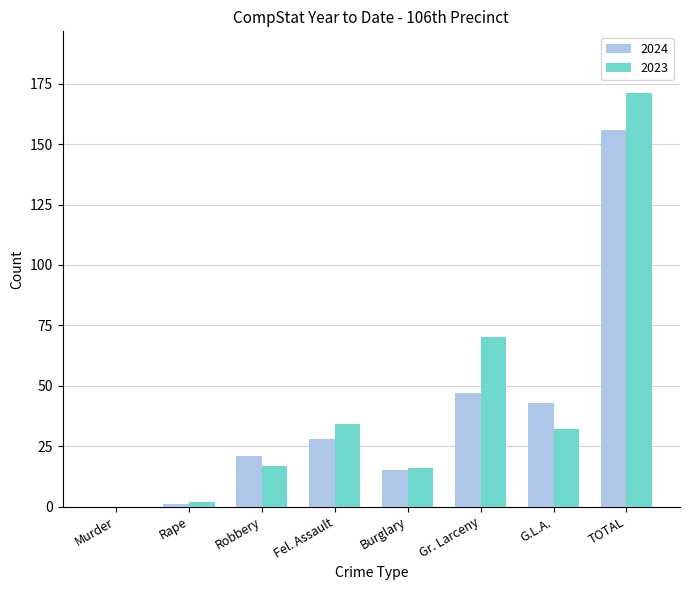

At which label is 2024 closest to 78?

Gr. Larceny